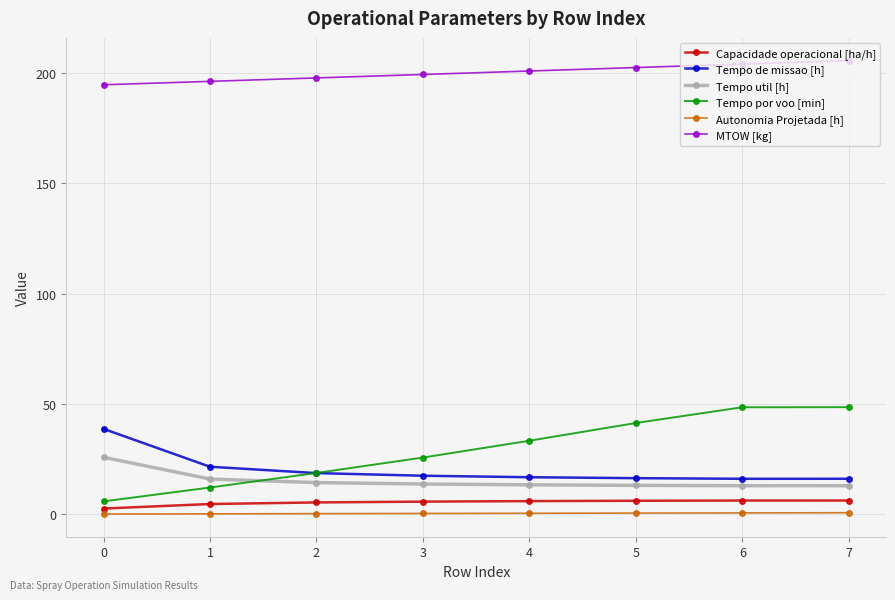

Does the chart have visible grid lines?

Yes